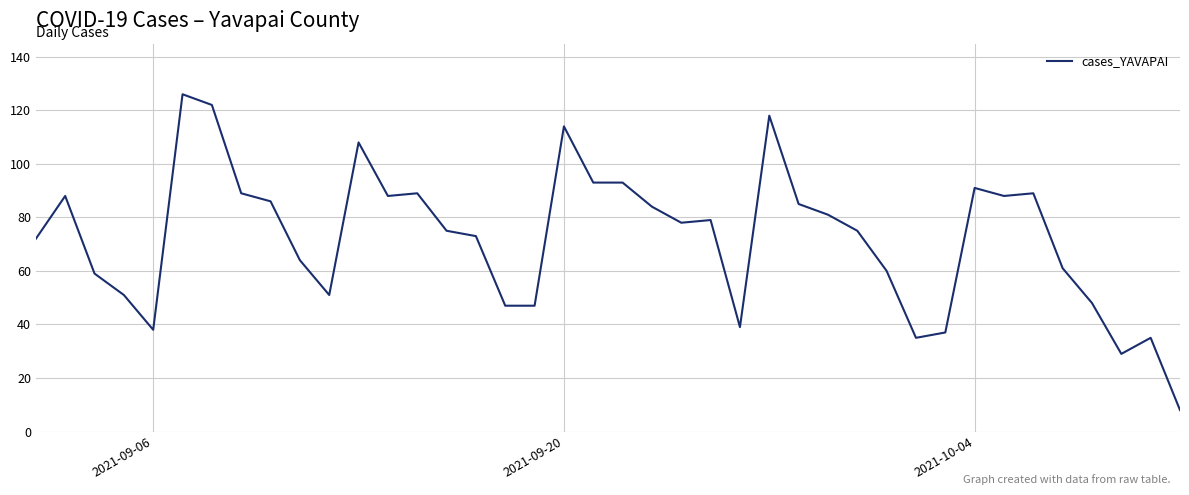

What is the greatest value displayed?

126